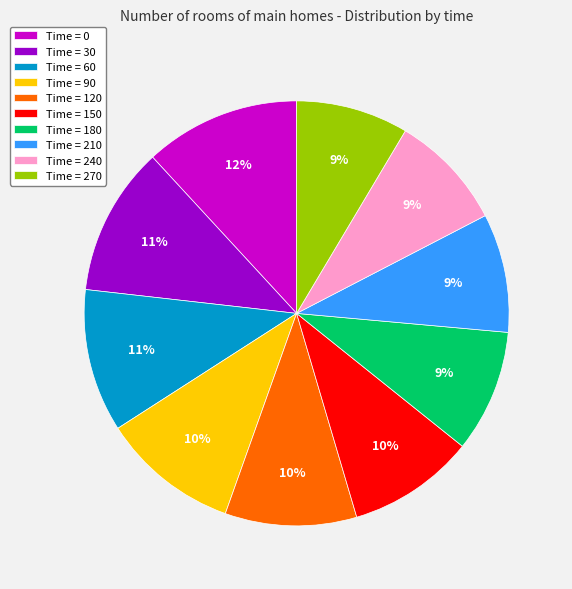

Which slice is the largest?

Time = 0